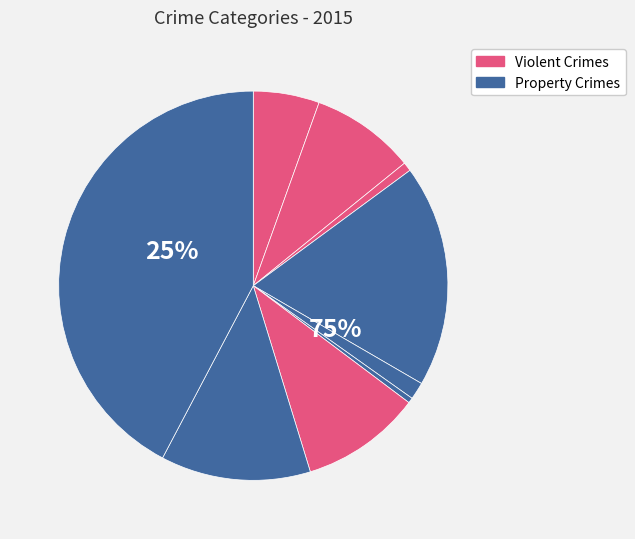

Is there any slice that represents more than half of the pie?

No